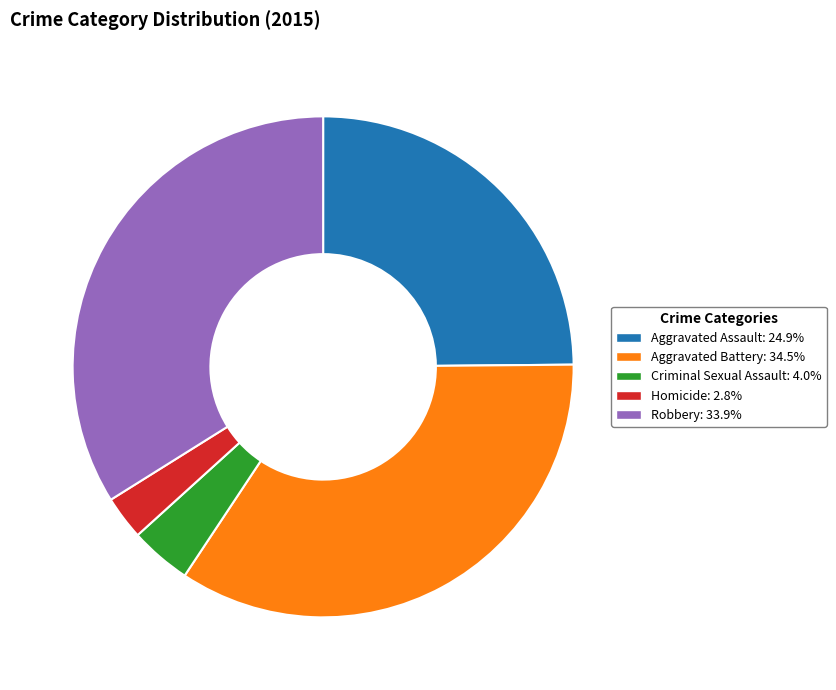

Combined, do Robbery and Aggravated Battery account for over 50%?

Yes